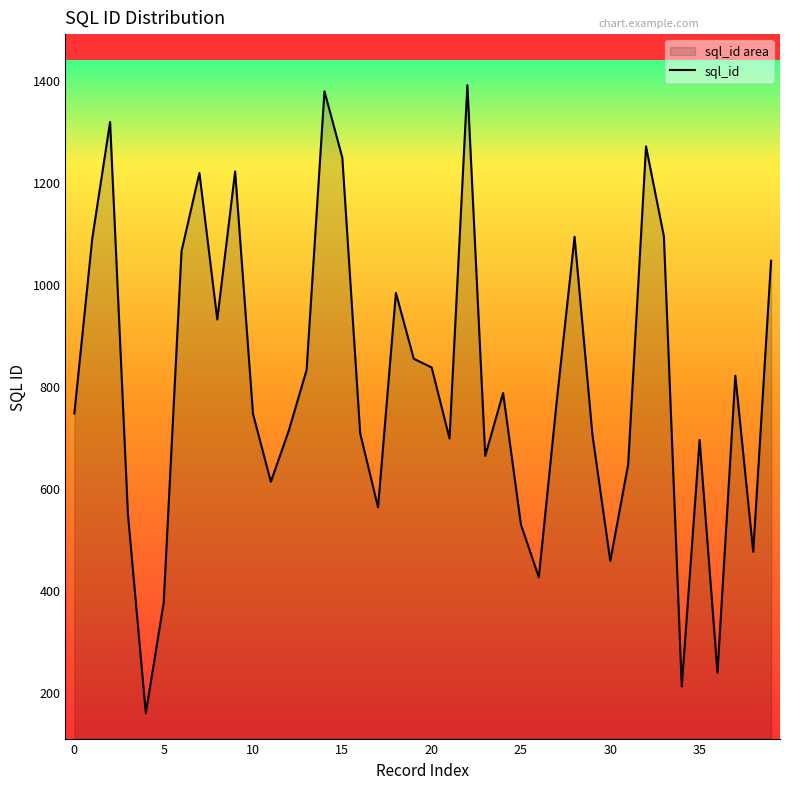

What is the value of the 8th point from the left?

1217